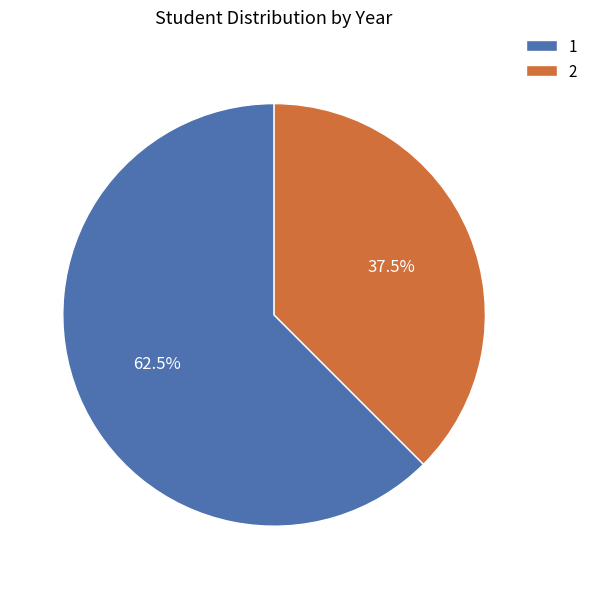

Approximately how many times larger is the value at 2 compared to 1?

0.6